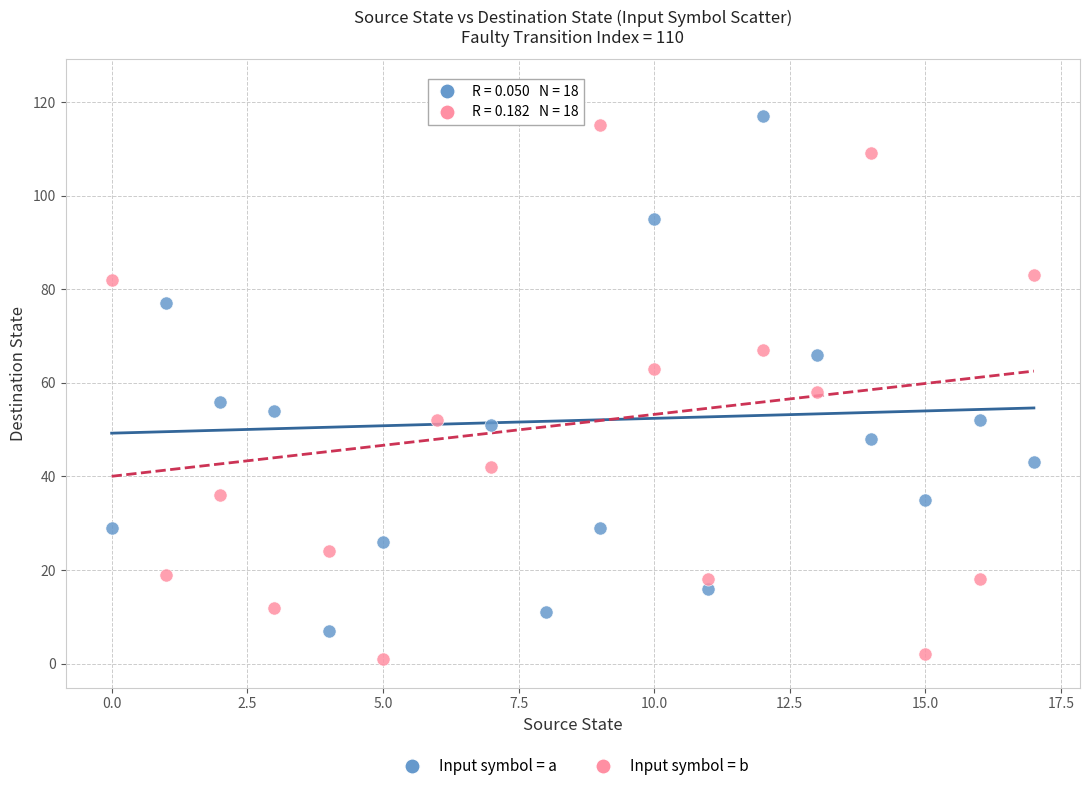

Across all data points, what is the range of Y values (max minus min)?

122